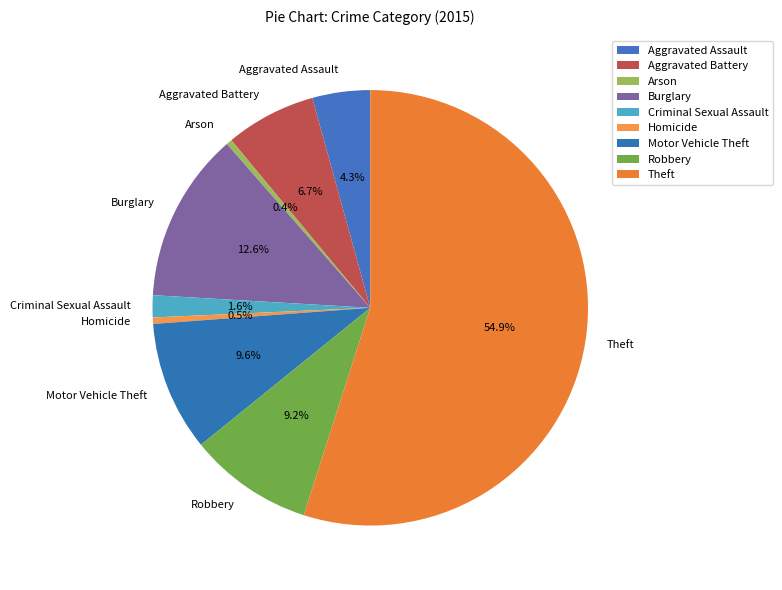

To the nearest percent, what portion does Motor Vehicle Theft represent?

10%